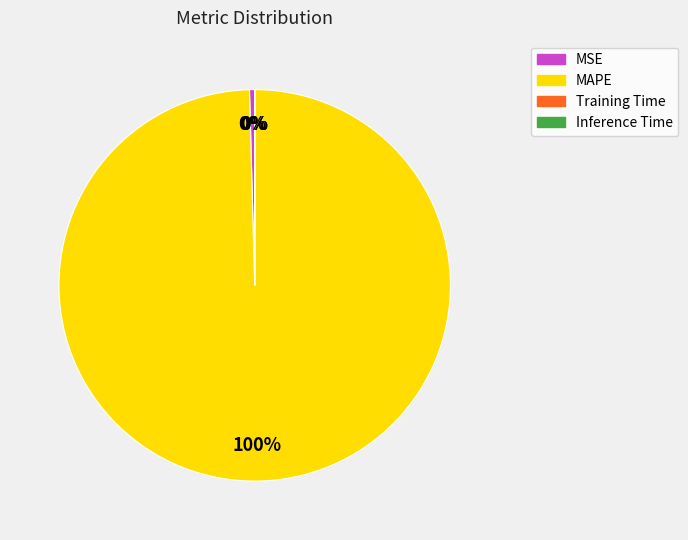

What percentage is the MAPE slice, to the nearest percent?

100%